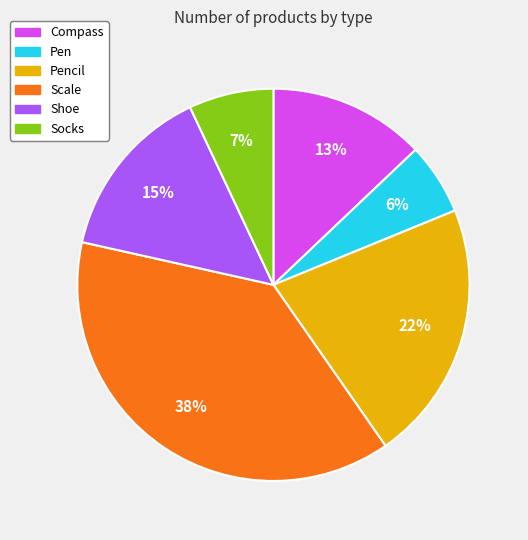

Is there any slice that represents more than half of the pie?

No